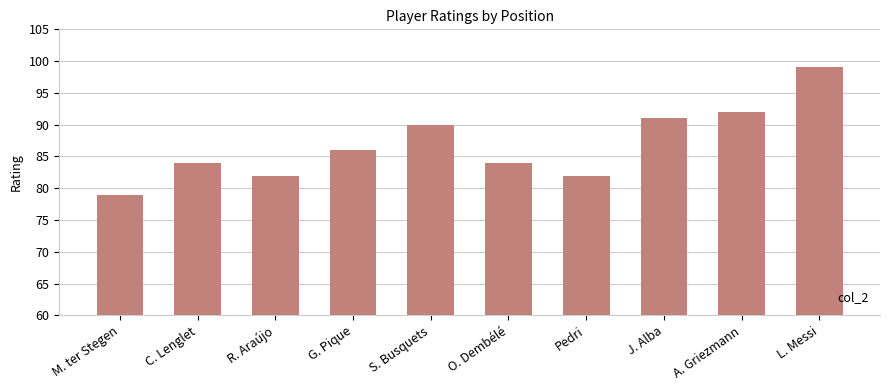

What is the label of the 1st bar from the left?

M. ter Stegen